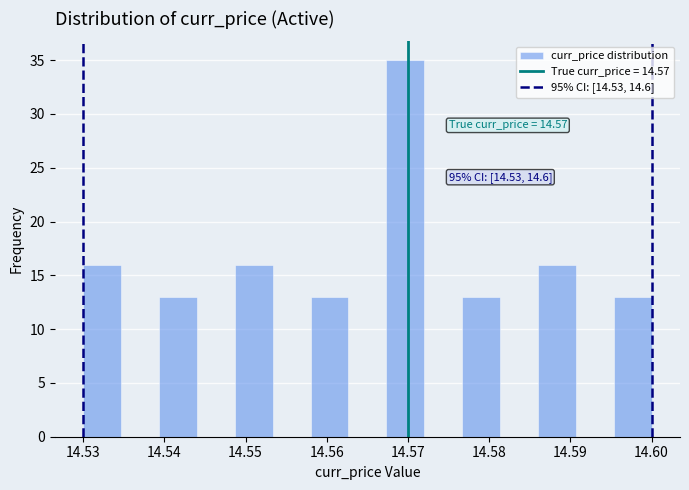

Over which range of the x-axis is the bar tallest?

14.567 to 14.572